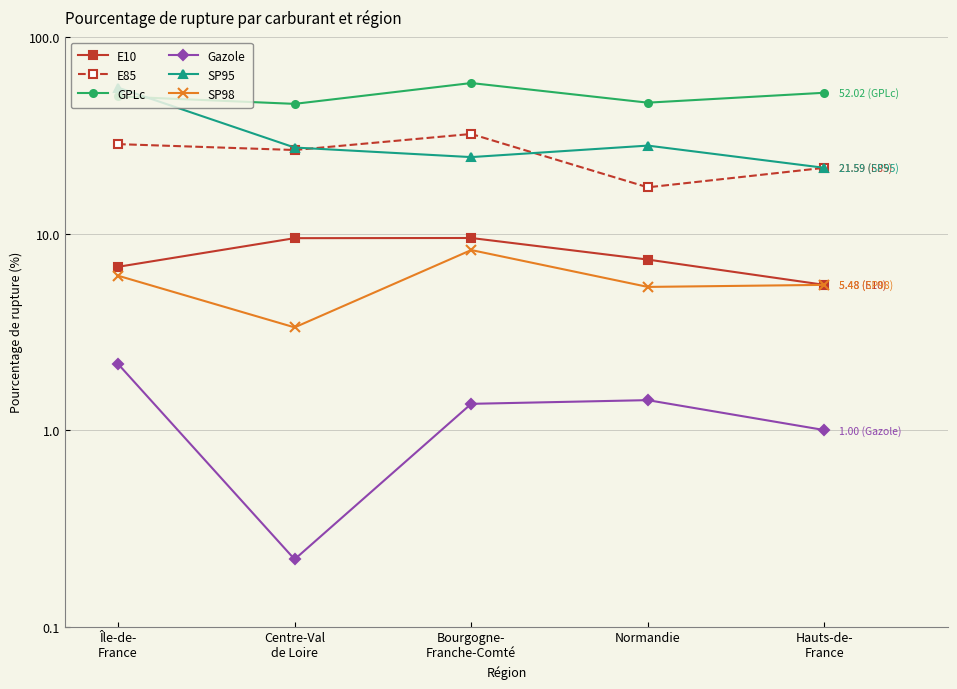

True or false: SP95 and SP98 cross at least once.

False